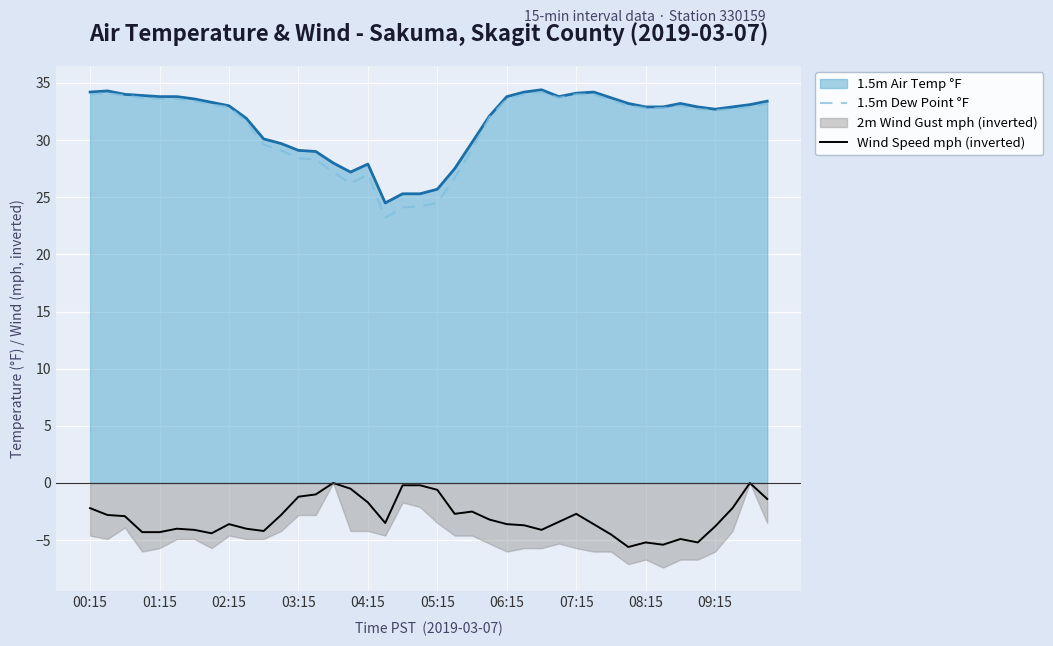

What is the difference between the maximum and minimum values in the Wind Speed mph (inverted) series?

5.6